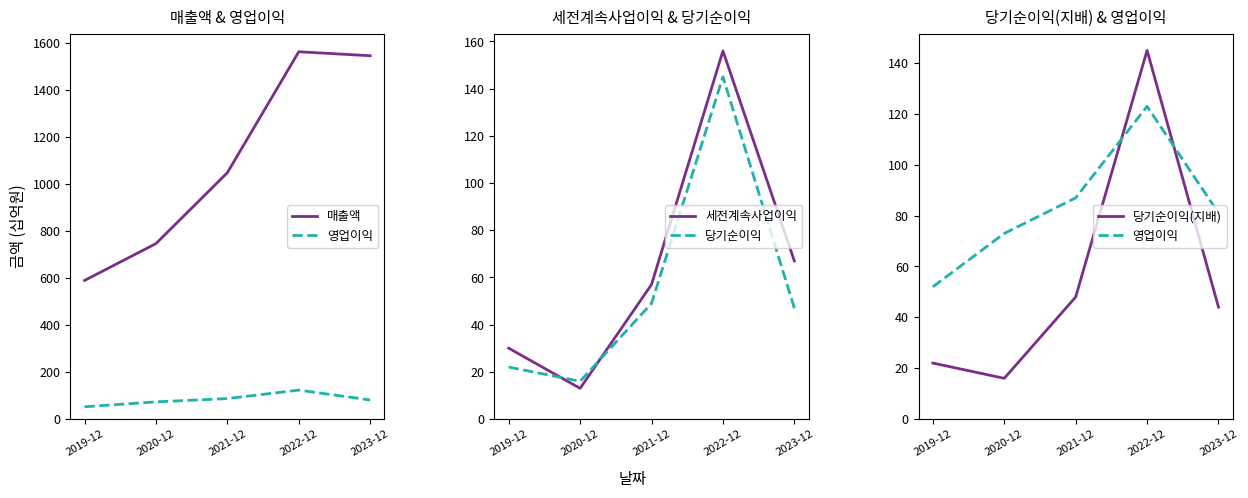

What is the minimum value shown in the chart?

13